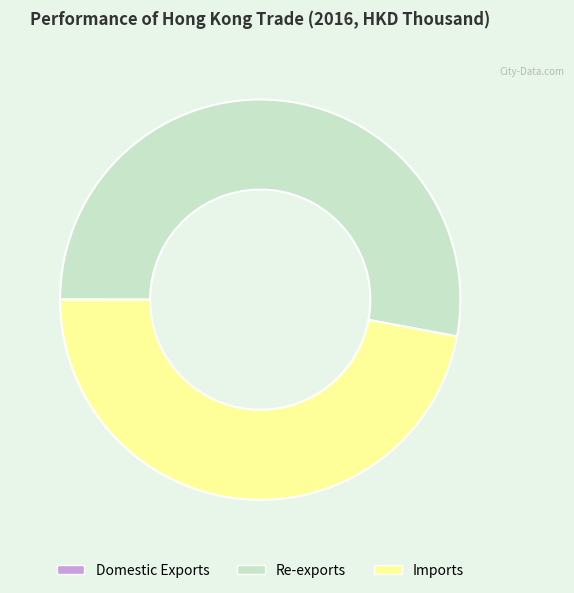

Combined, do Re-exports and Imports account for over 50%?

Yes